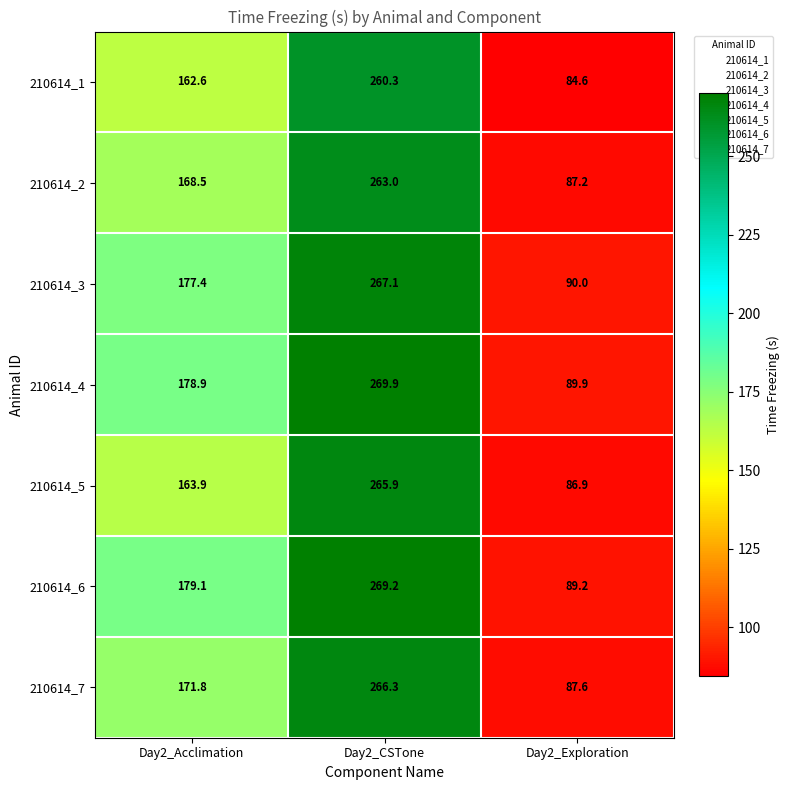

Rank the series at Day2_Exploration from highest to lowest value.

210614_3, 210614_4, 210614_6, 210614_7, 210614_2, 210614_5, 210614_1